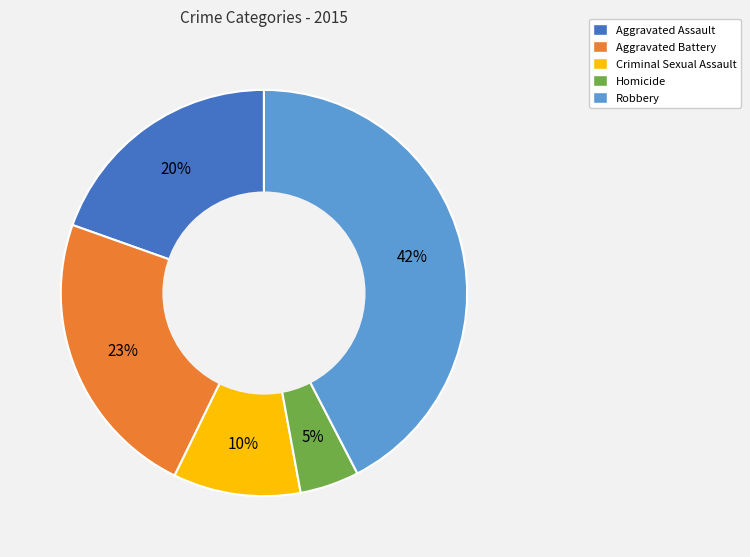

True or false: Robbery accounts for 51% of the total.

False